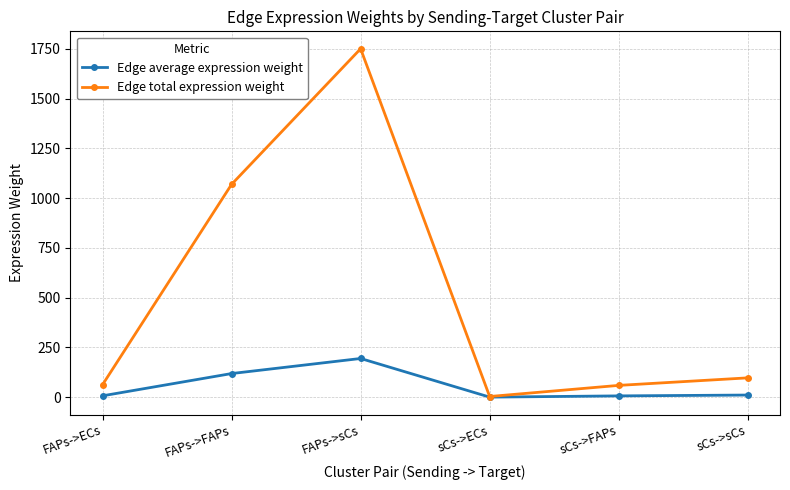

What is the label of the 6th point from the right?

FAPs->ECs